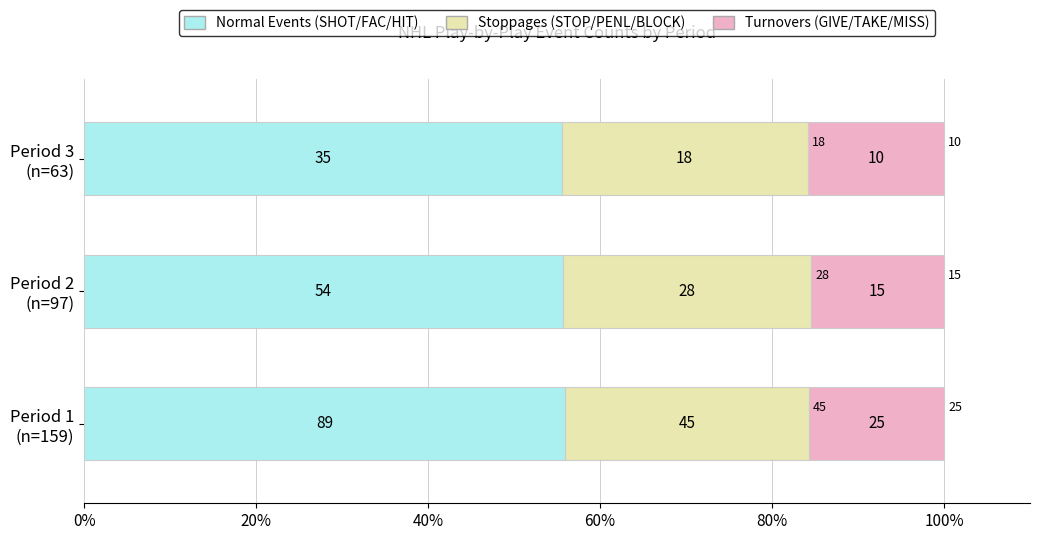

What are all the series names shown in the legend?

Normal Events (SHOT/FAC/HIT), Stoppages (STOP/PENL/BLOCK), Turnovers (GIVE/TAKE/MISS)